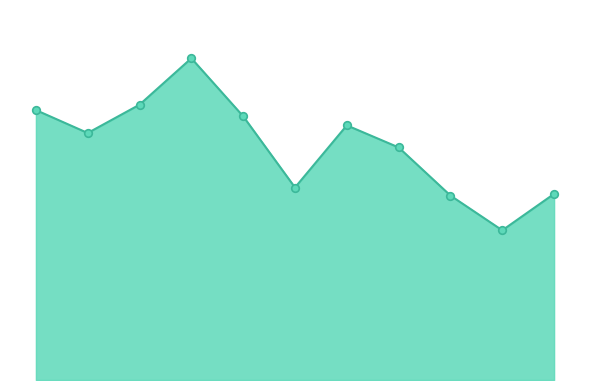

Does the chart have visible grid lines?

No